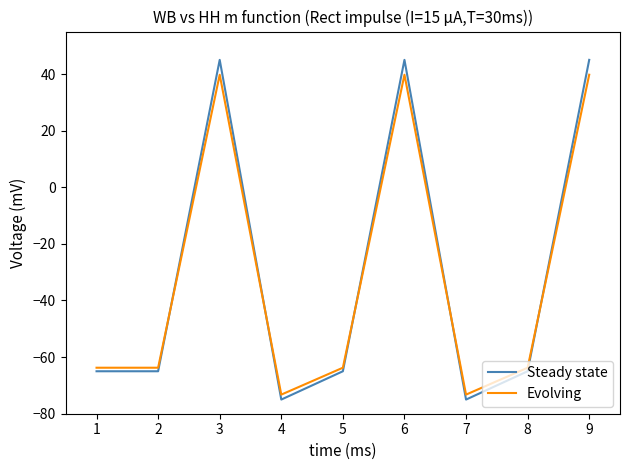

Is the value of Steady state at 3 greater than the value of Evolving at 2?

Yes